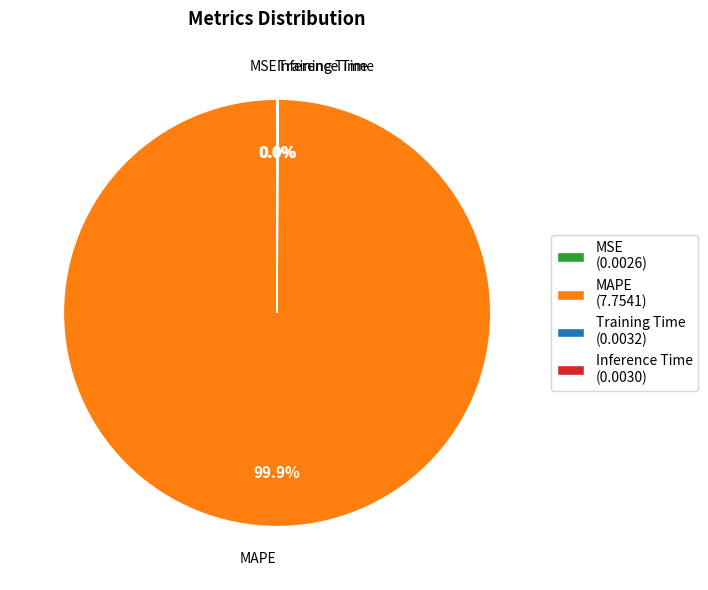

Does any single category account for the majority?

Yes